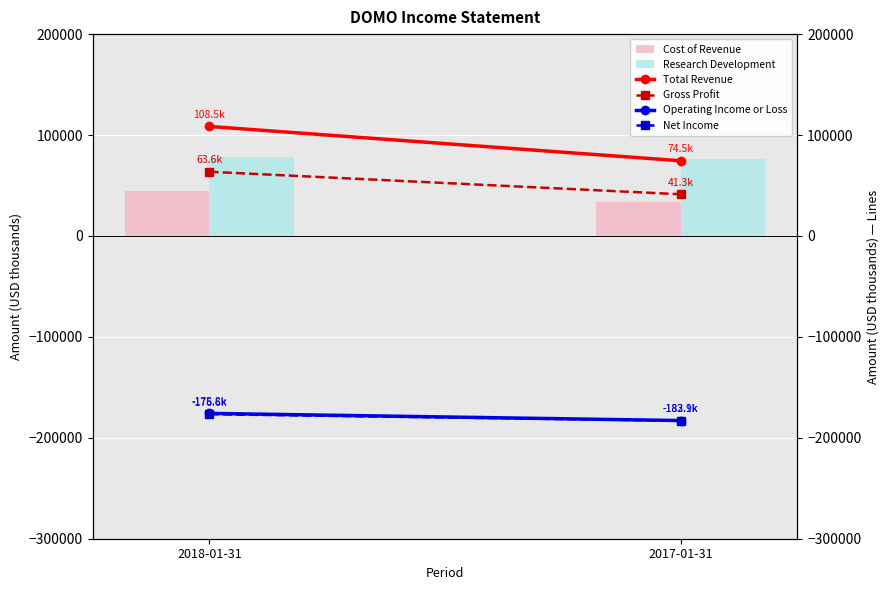

At how many categories does at least one series exceed -91055?

2